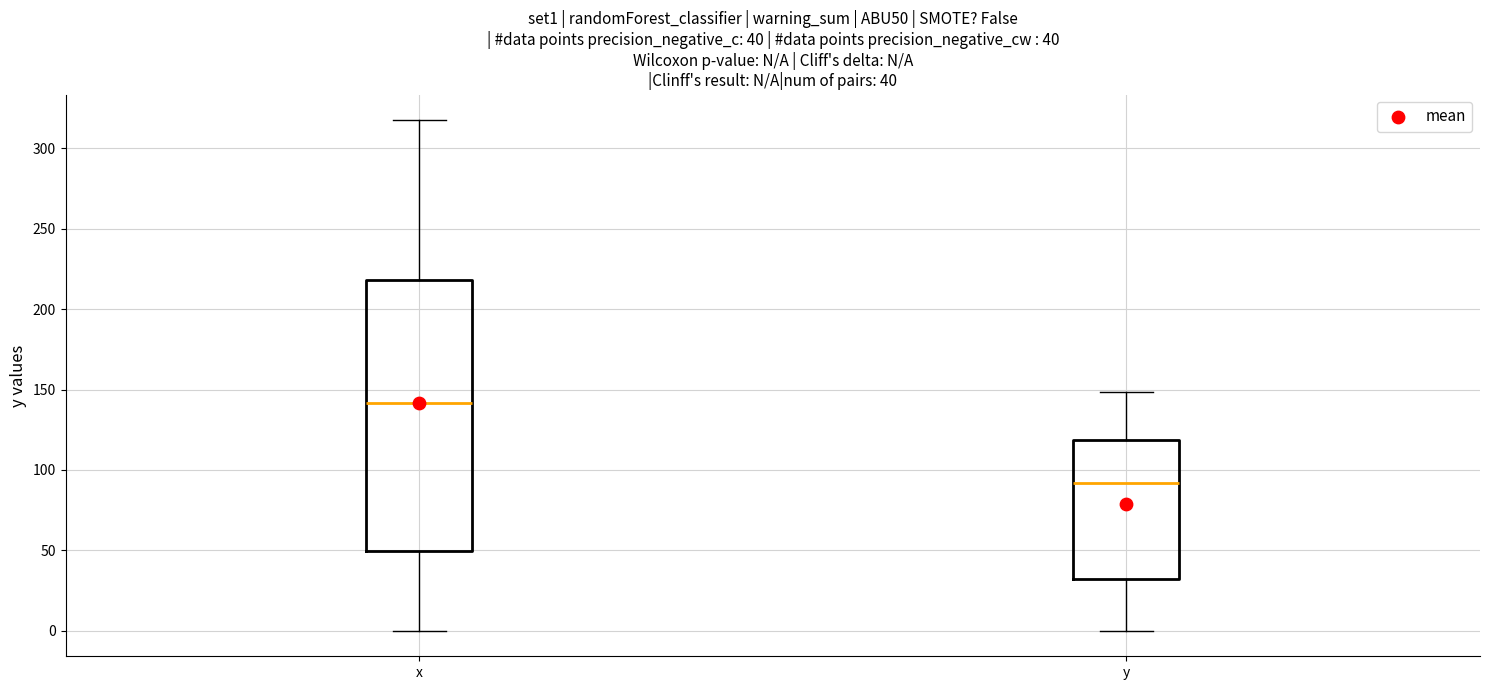

Which box has the lowest median line?

y